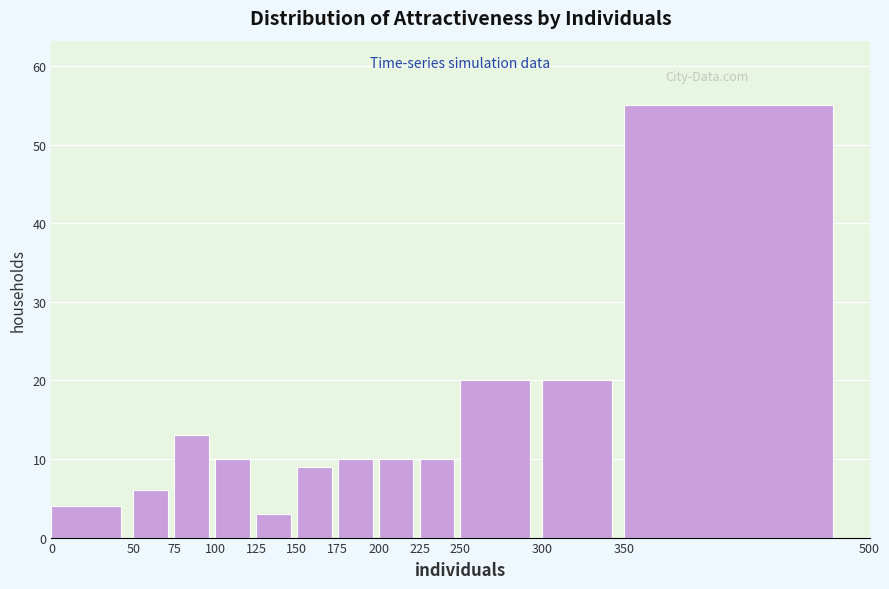

What is the height of the bar covering 350 to 500 on the x-axis? The values are not printed on the chart, so give them approximately, as read against the axis.

55